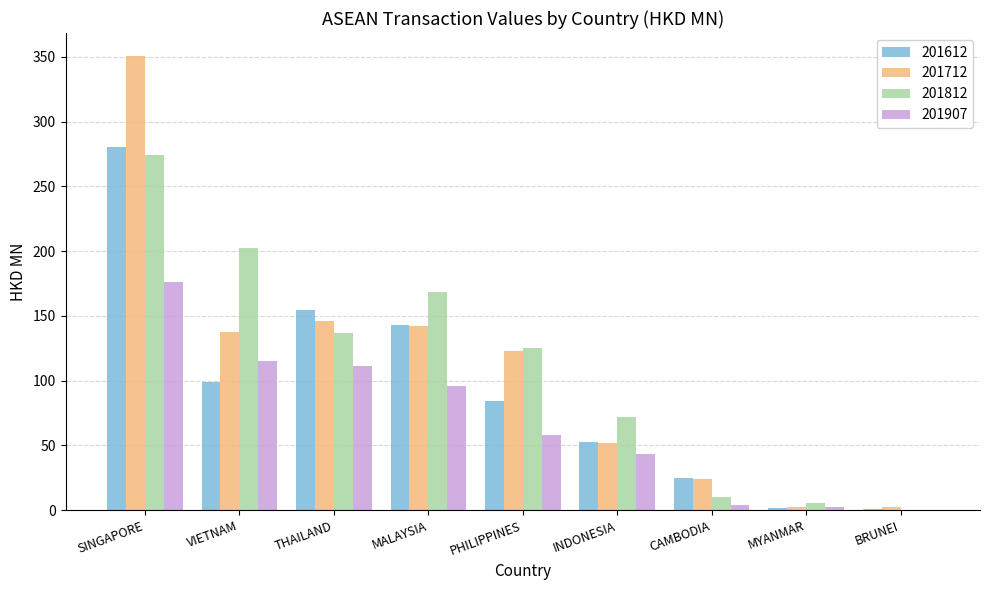

What are all the series names shown in the legend?

201612, 201712, 201812, 201907